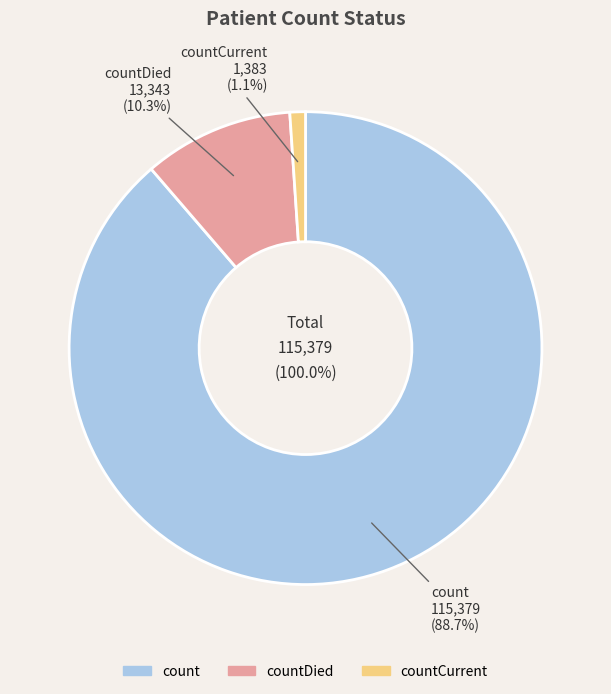

To the nearest percent, what portion does count represent?

89%